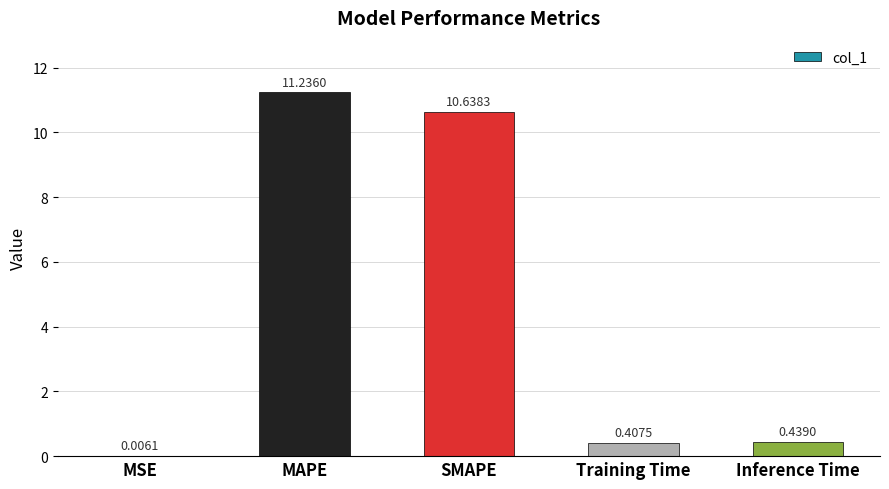

Which category has the highest value across all series?

MAPE